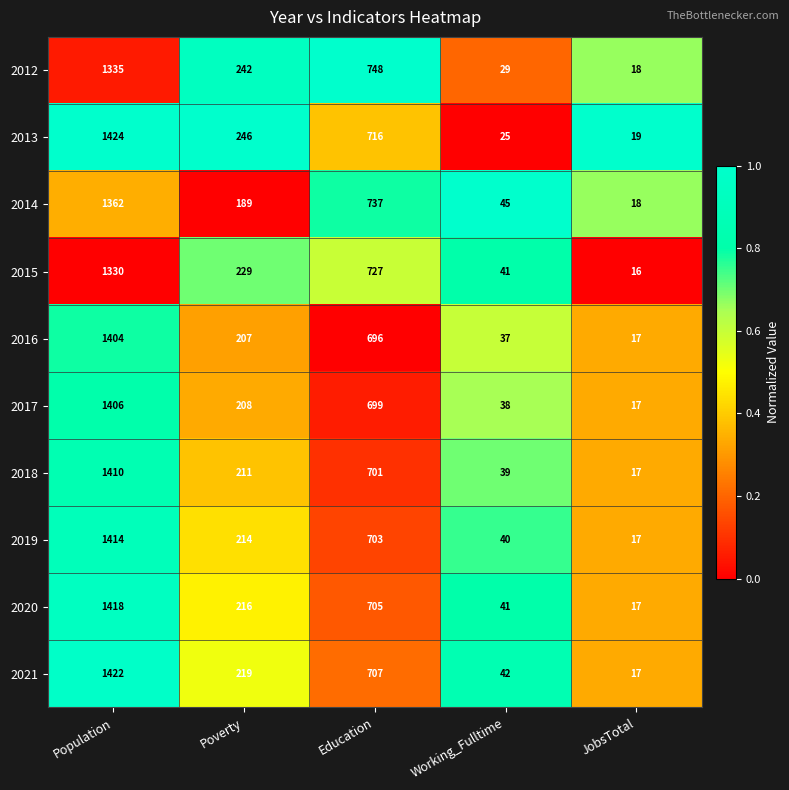

Which series changed the most between Working_Fulltime and JobsTotal?

2014